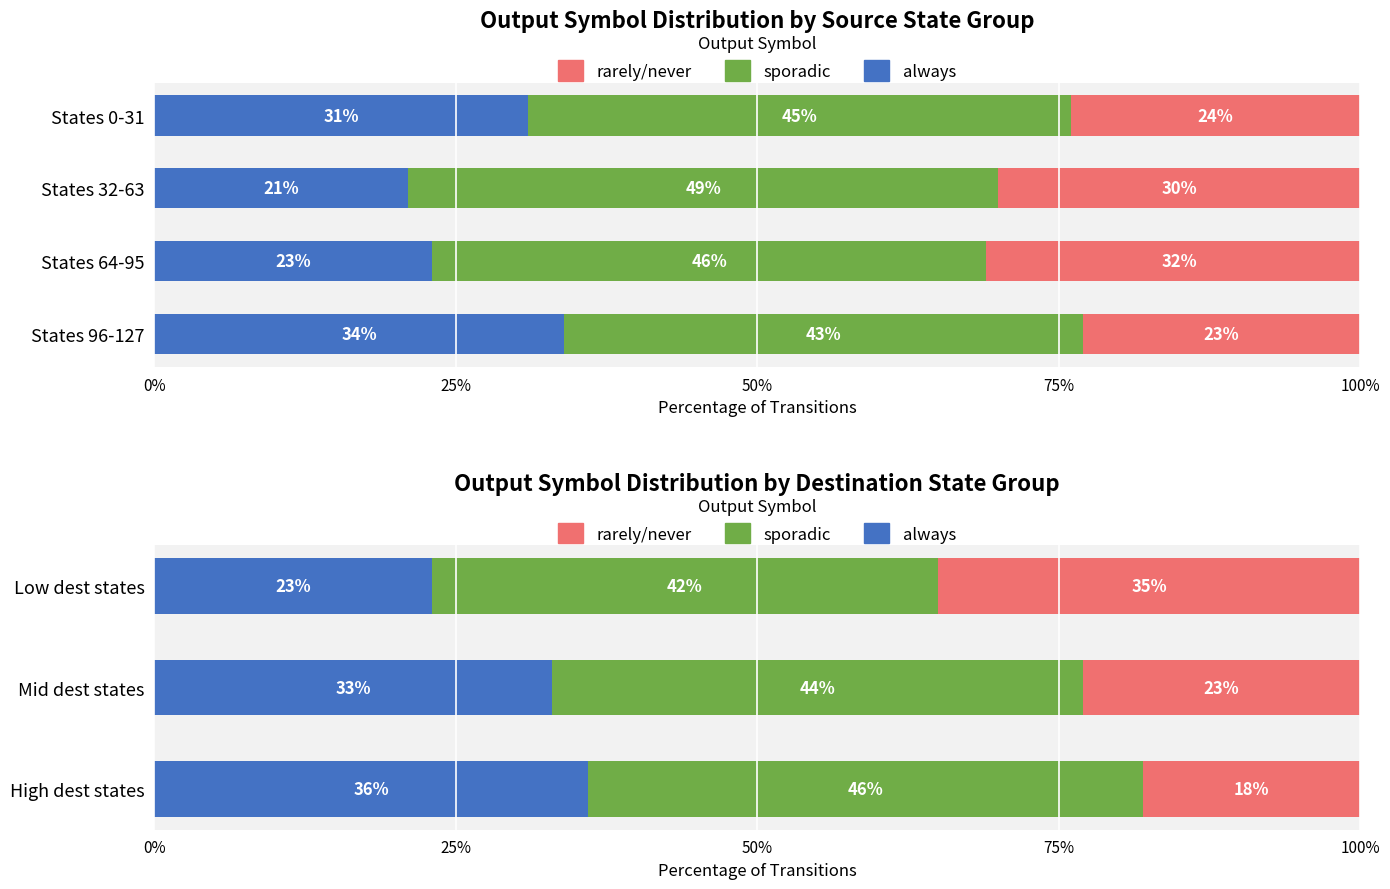

The value of sporadic at High dest states is 26. True or false?

False